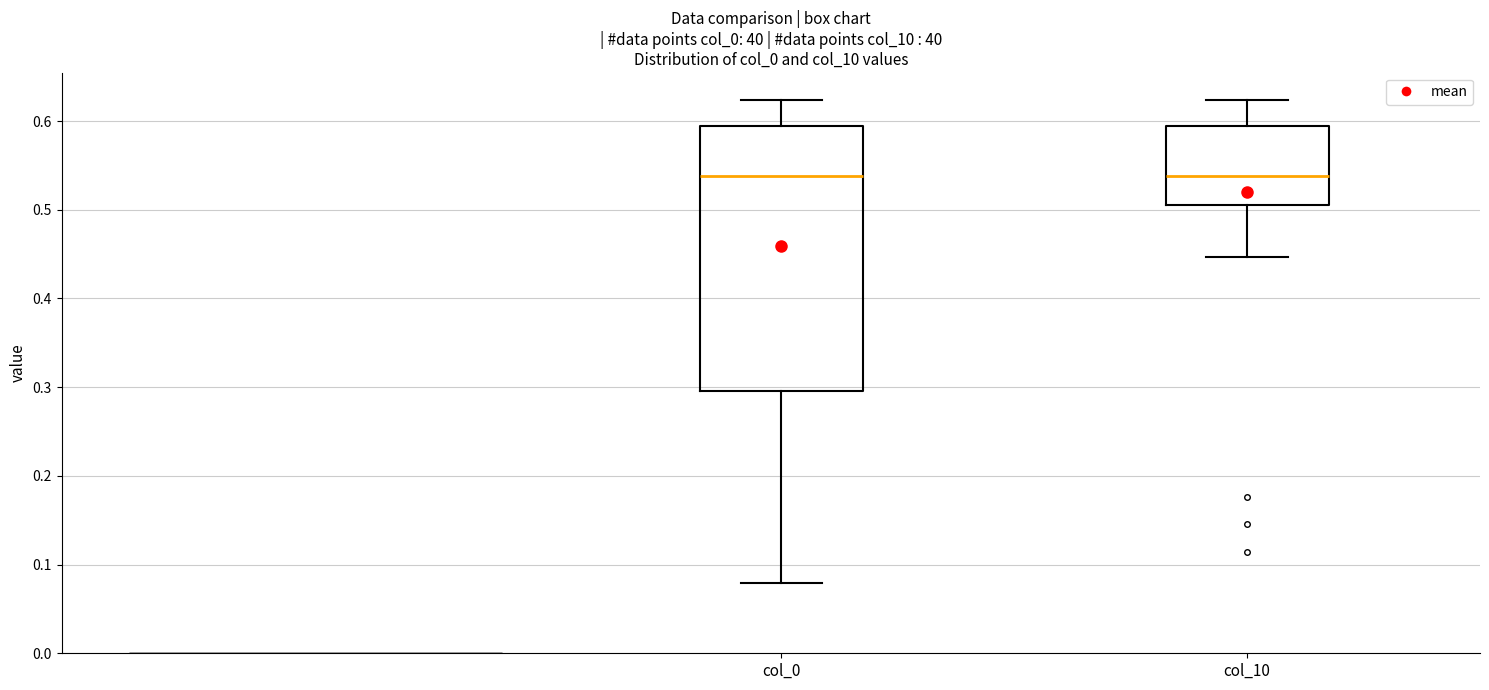

Comparing the boxes themselves (not the whiskers), which one is the tallest?

col_0